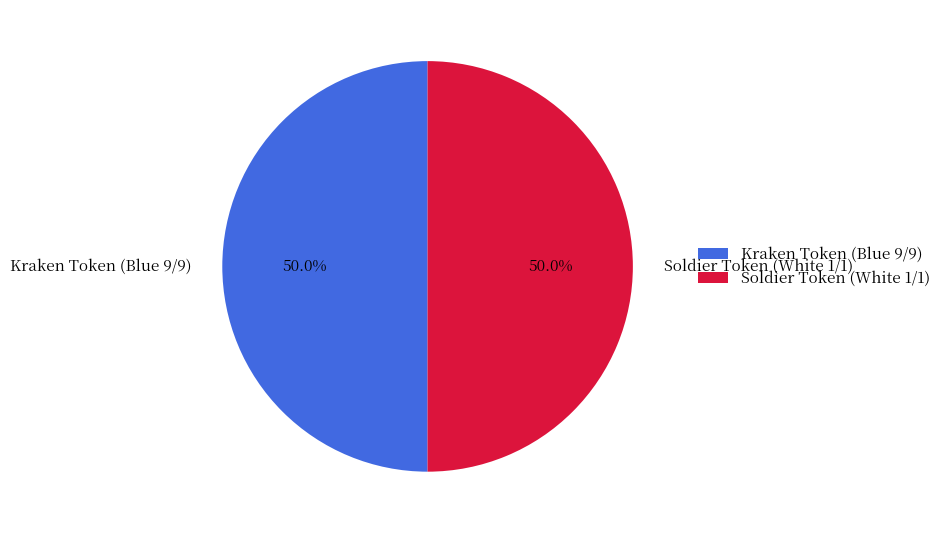

Approximately how many times larger is the value at Kraken Token (Blue 9/9) compared to Soldier Token (White 1/1)?

1.0